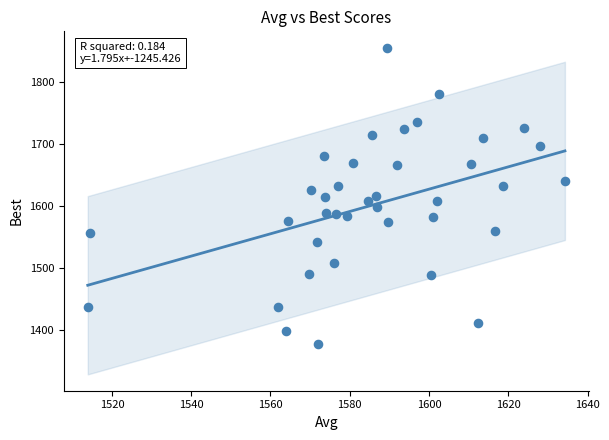

How many points are shown in the scatter plot?

38